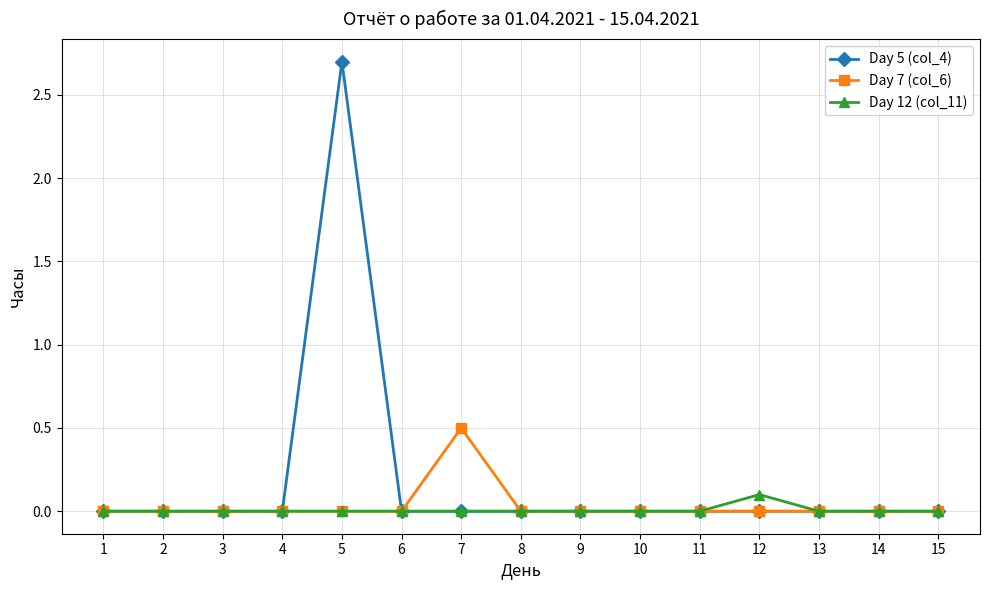

Which series has the largest total across all categories?

Day 5 (col_4)